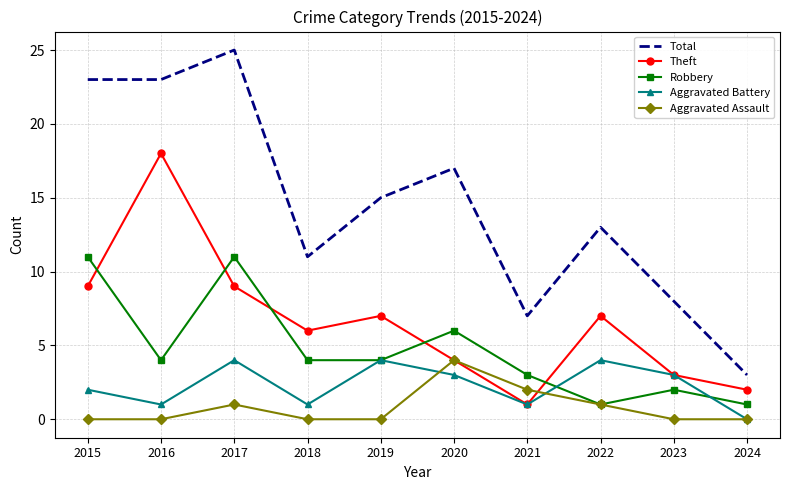

What is the total value across all series at 2022?

26